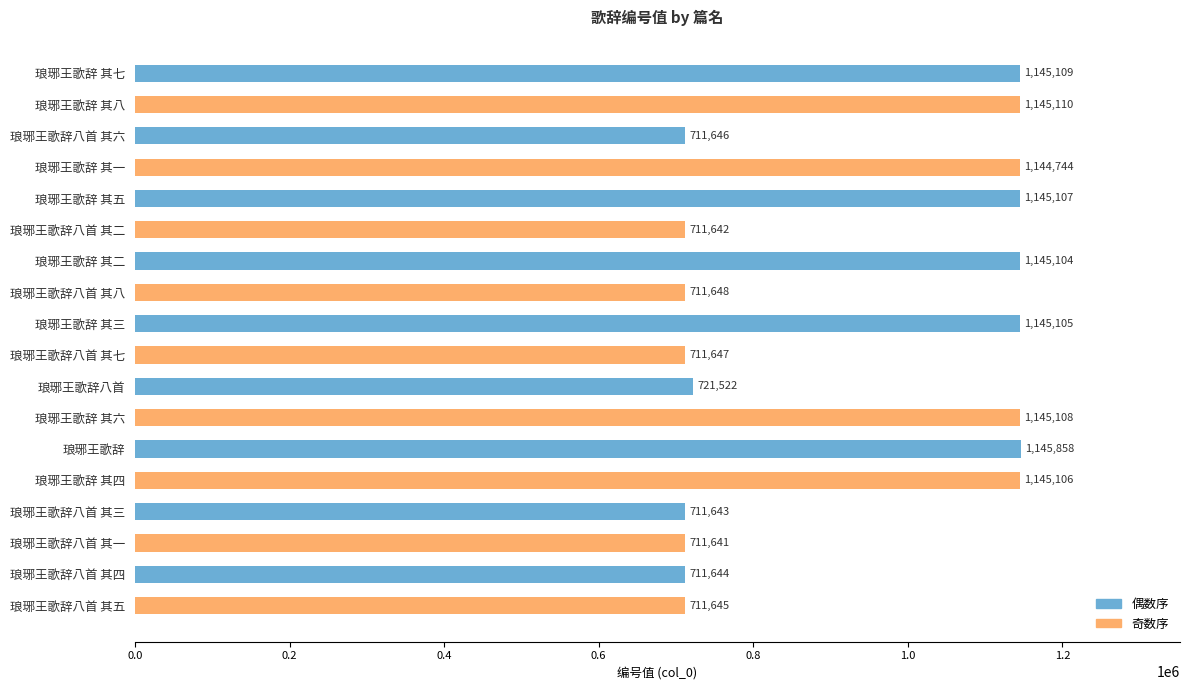

The value at 琅琊王歌辞 其一 is 1144744. True or false?

True